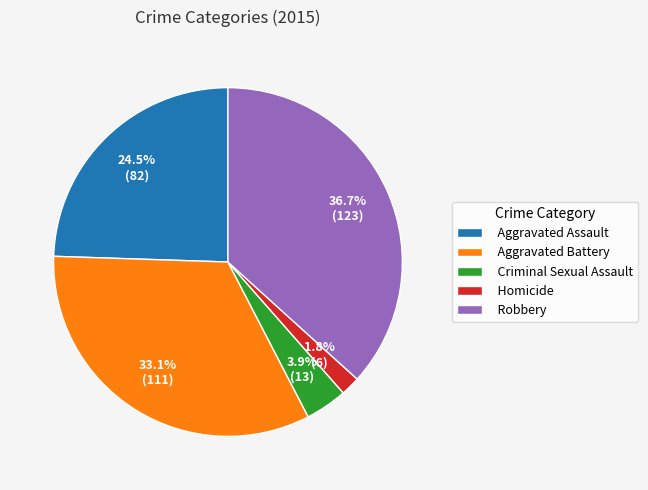

Rank the categories by value from highest to lowest.

Robbery, Aggravated Battery, Aggravated Assault, Criminal Sexual Assault, Homicide